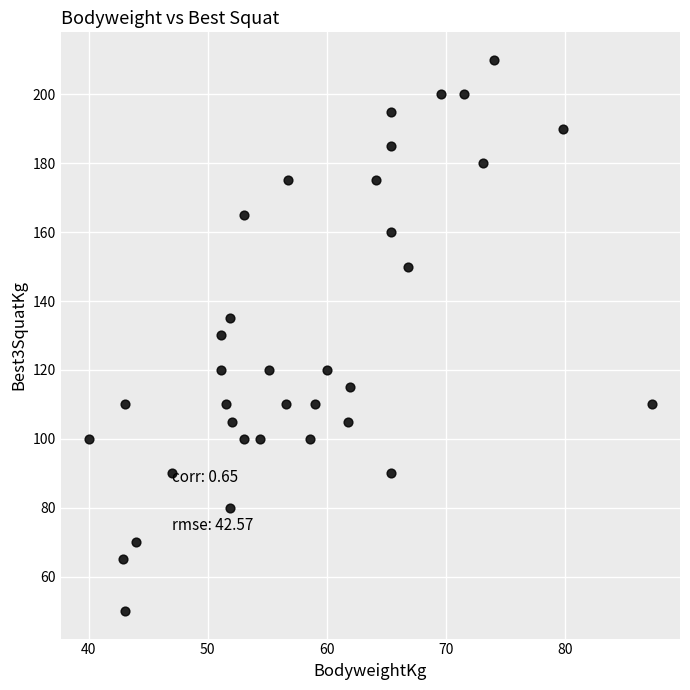

What is the range of Y values (max minus min)?

160